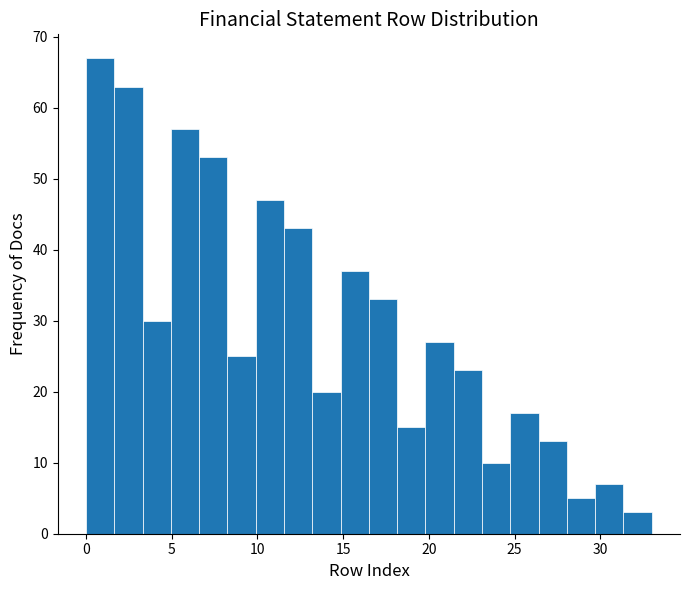

Around what value on the x-axis is the tallest bar? Give the approximate position of its centre, as read against the axis.

1.0